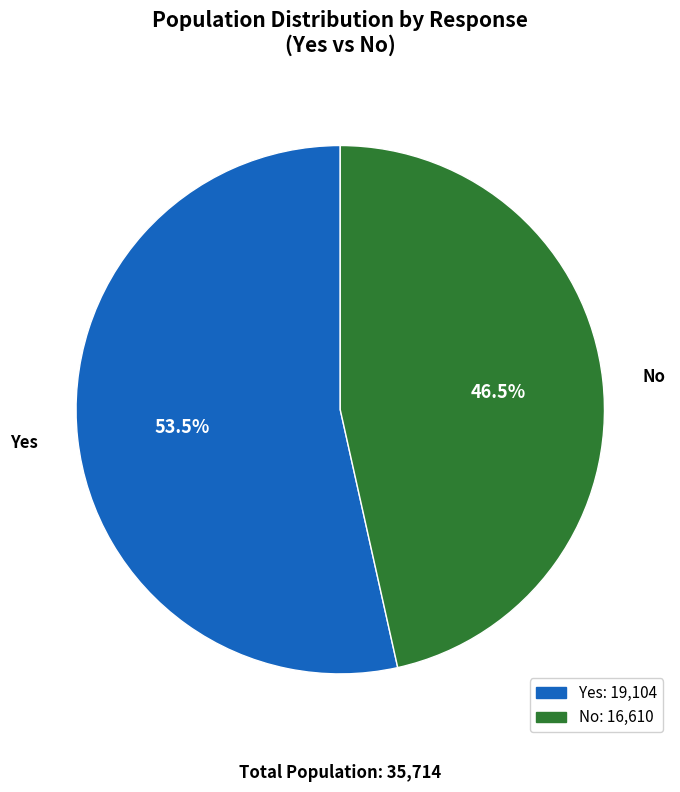

How many slices are in this pie chart?

2